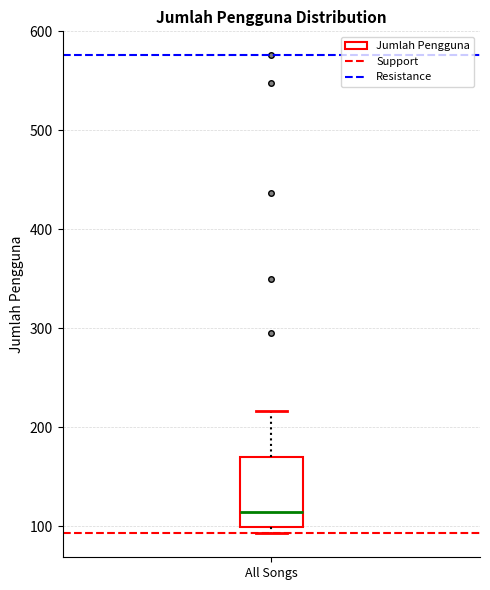

Where does the median line of the box for All Songs sit on the y-axis? The values are not printed on the chart, so give them approximately, as read against the axis.

120